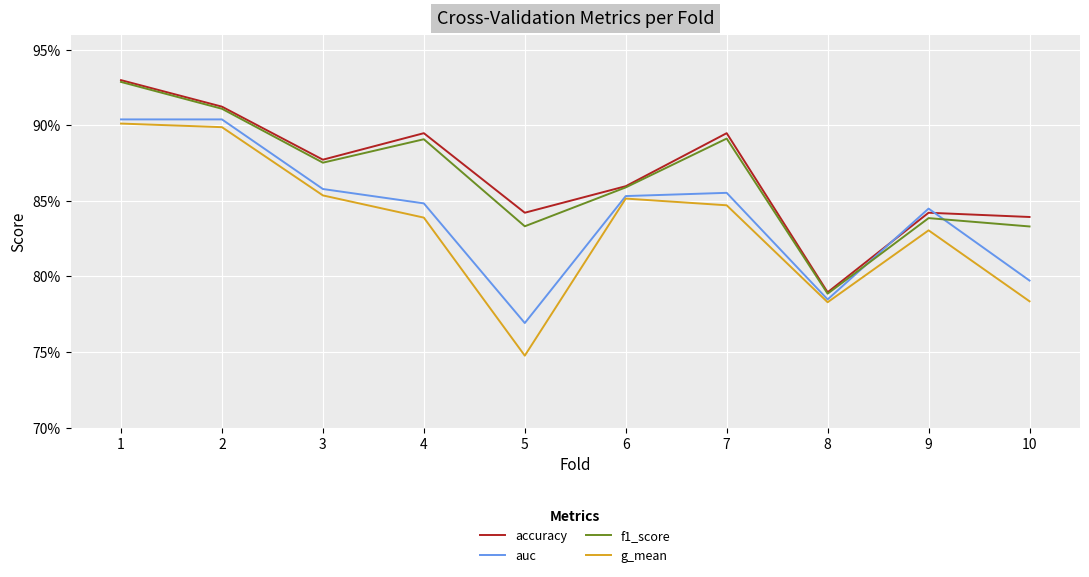

Is it true that accuracy equals 0.3 at 3?

False